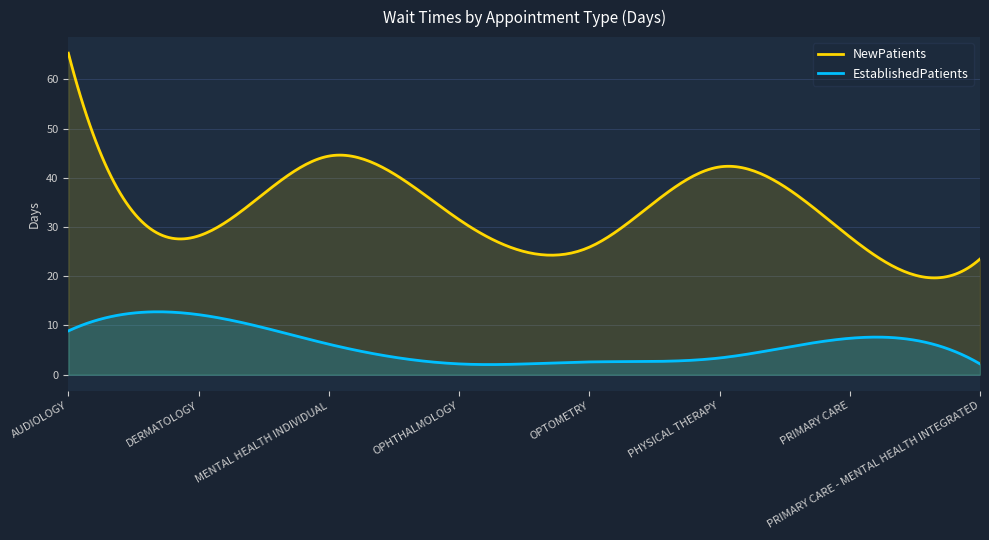

The NewPatients series shows 43.5 at OPTOMETRY. True or false?

False